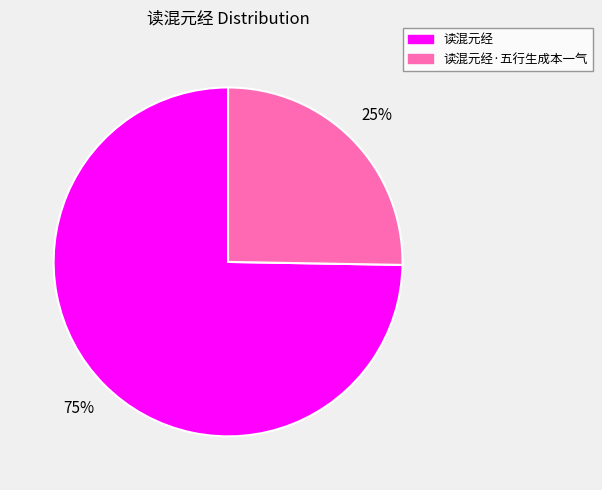

To the nearest percent, what is the average slice percentage?

50%